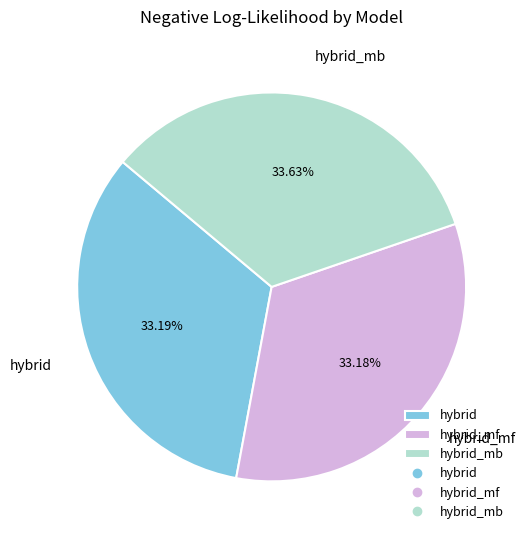

To the nearest percent, what percentage of the pie is hybrid?

33%